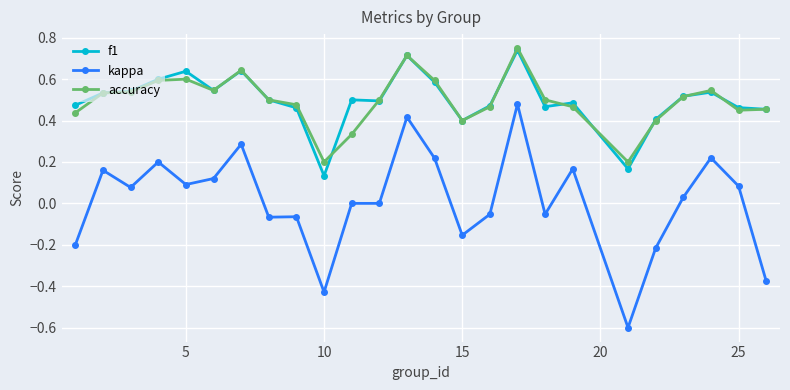

What is the minimum value shown in the chart?

-0.6